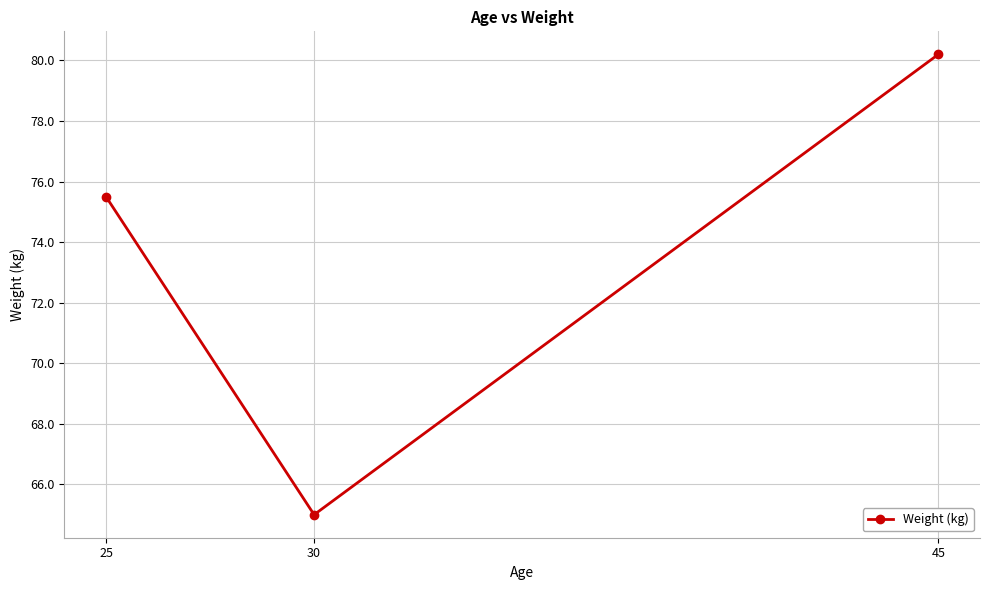

Read the value at 30.

65.0